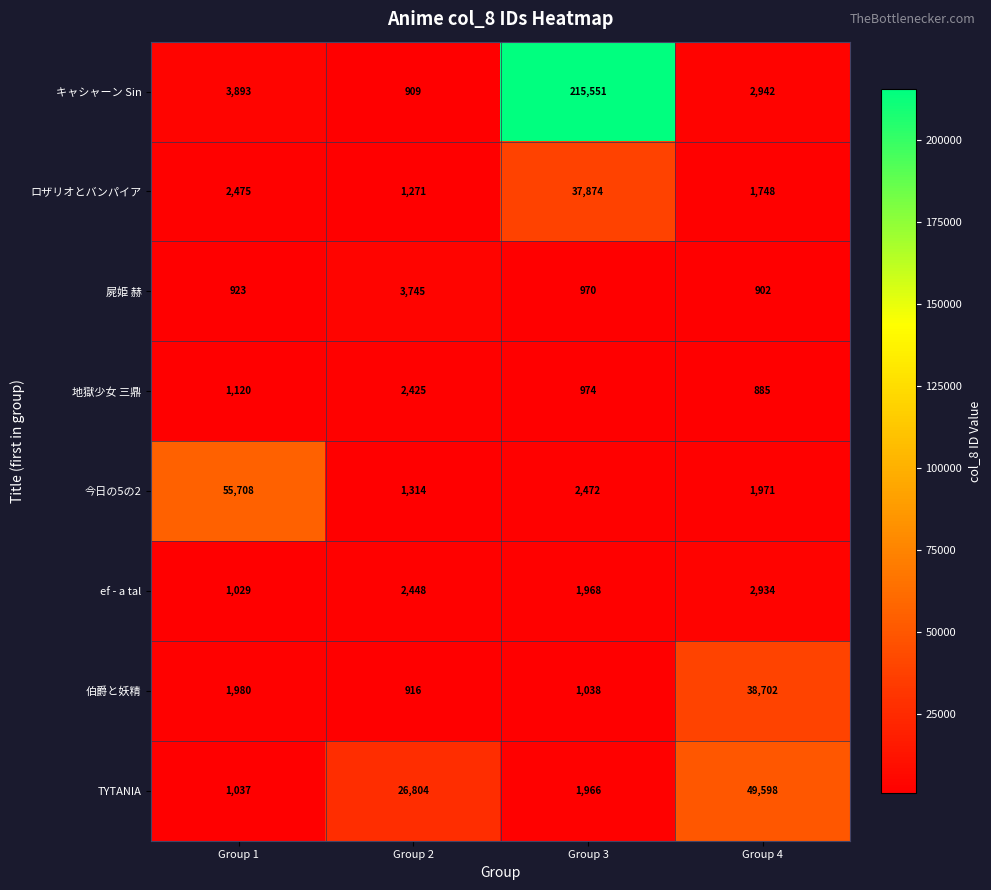

What is the lowest value of the ロザリオとバンパイア series?

1271